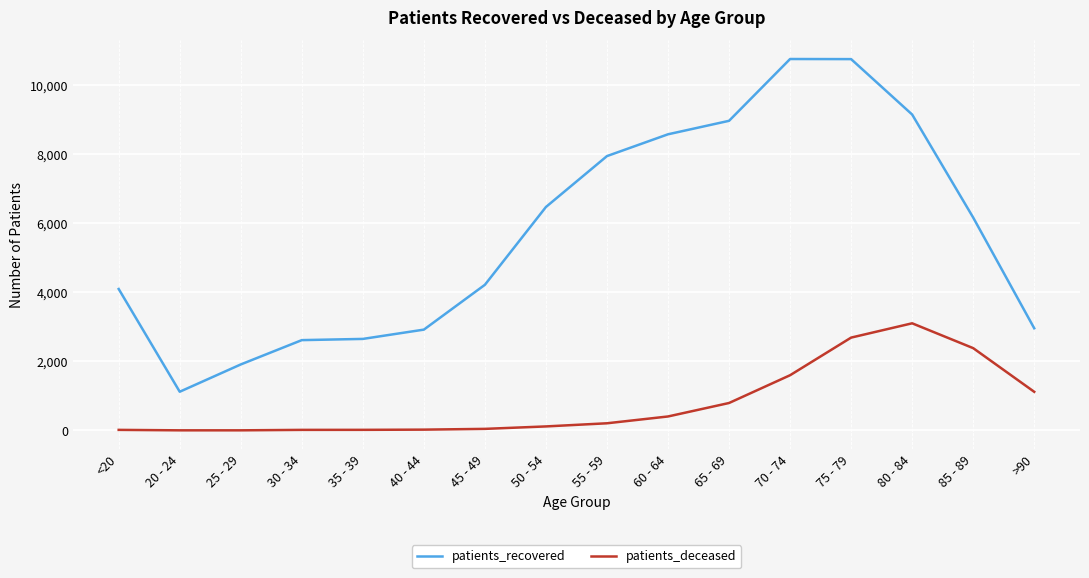

What position from the right is 65 - 69?

6